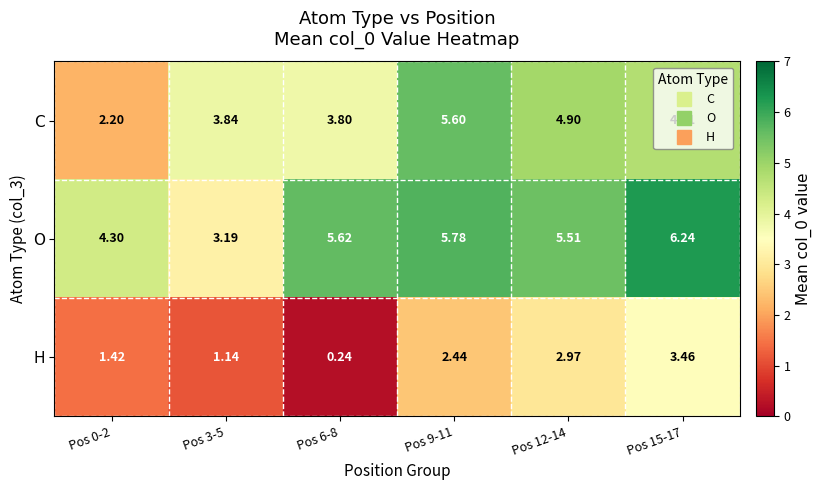

At Pos 15-17, list the series in order from largest to smallest.

O, C, H